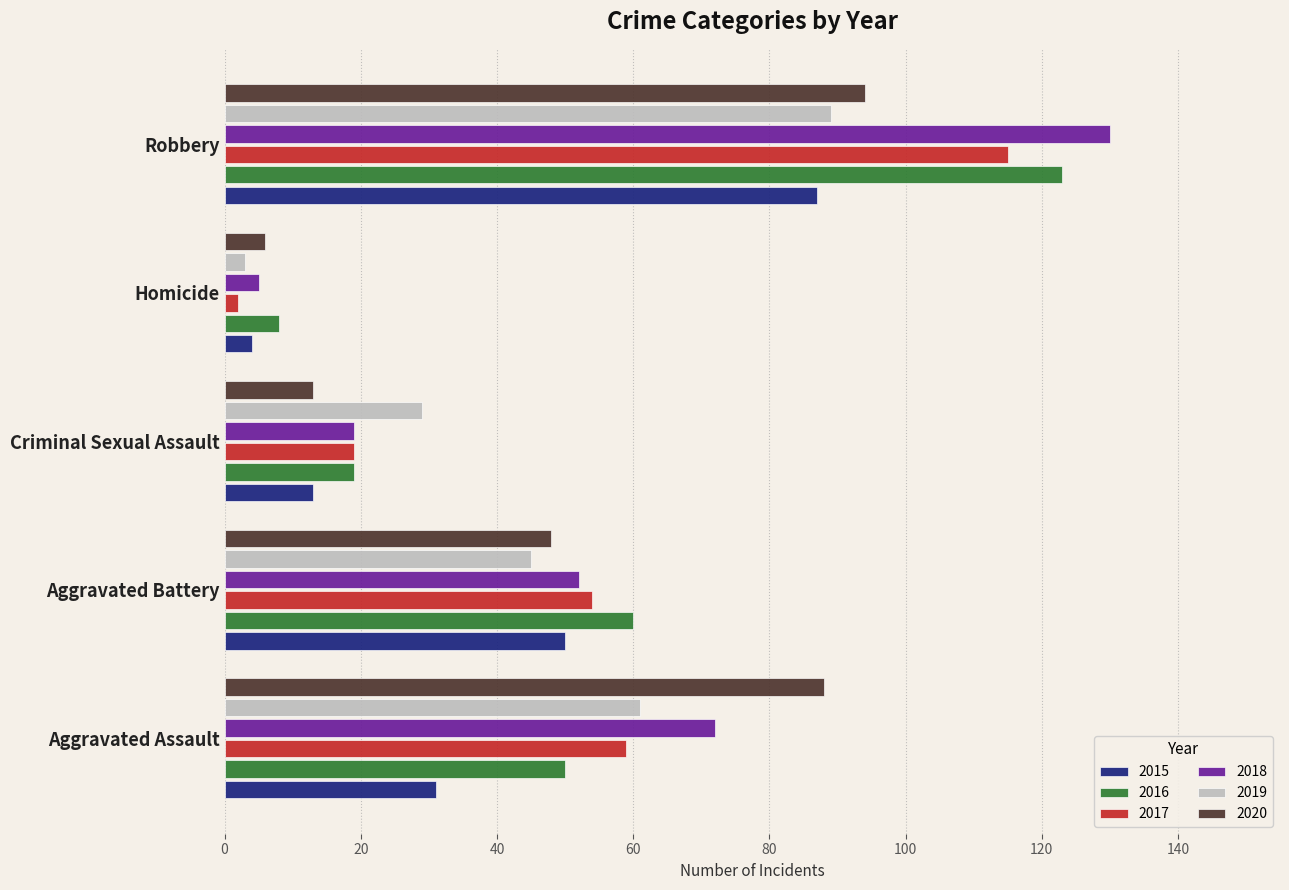

The 2020 series shows 13 at Criminal Sexual Assault. True or false?

True